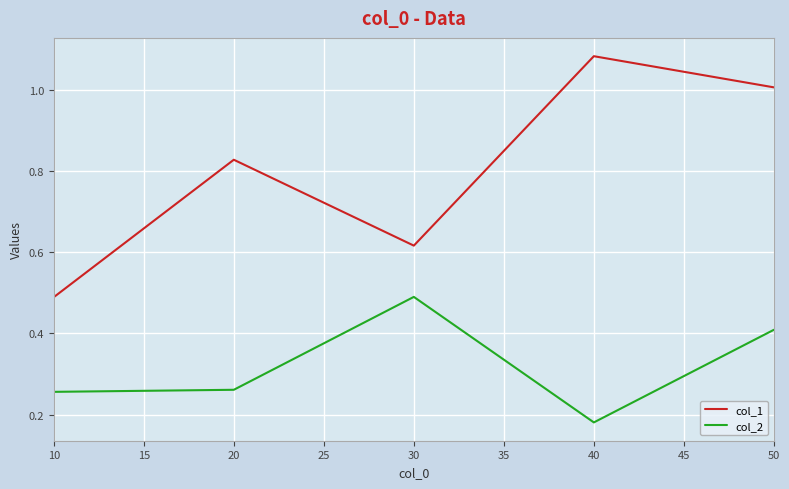

True or false: col_2 and col_1 cross at least once.

False